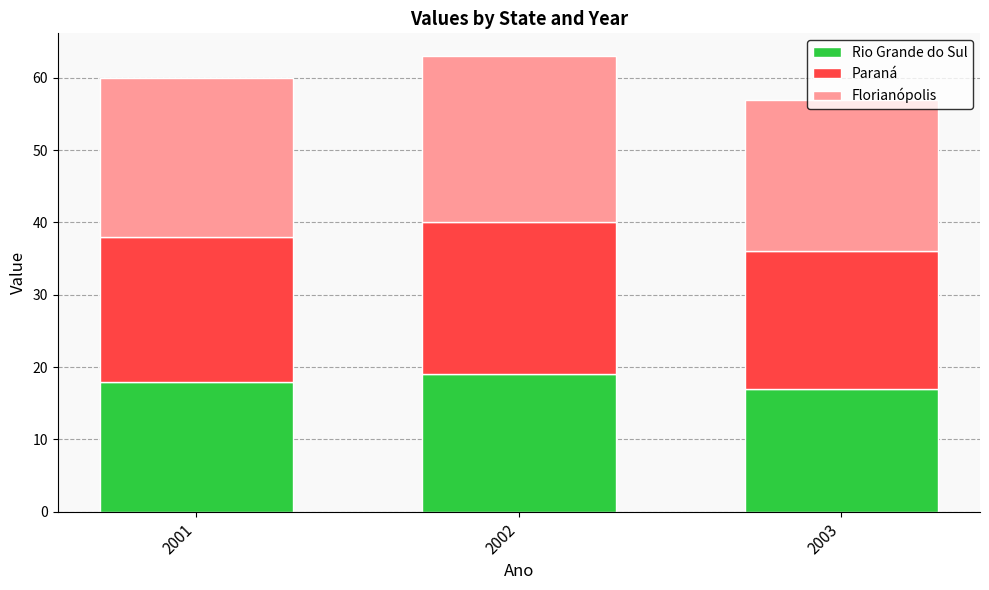

How many bars are there in total?

3